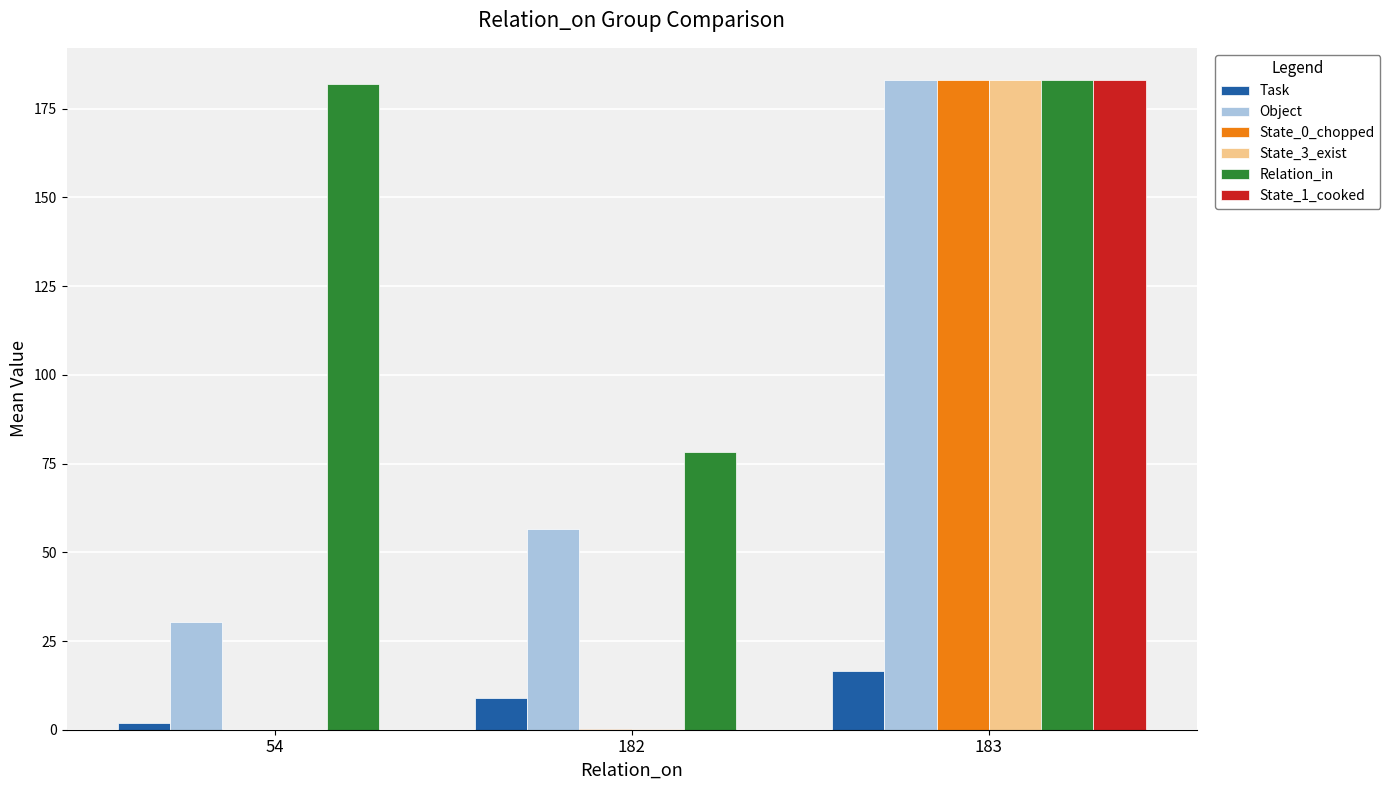

What is the maximum value for Relation_in?

183.0